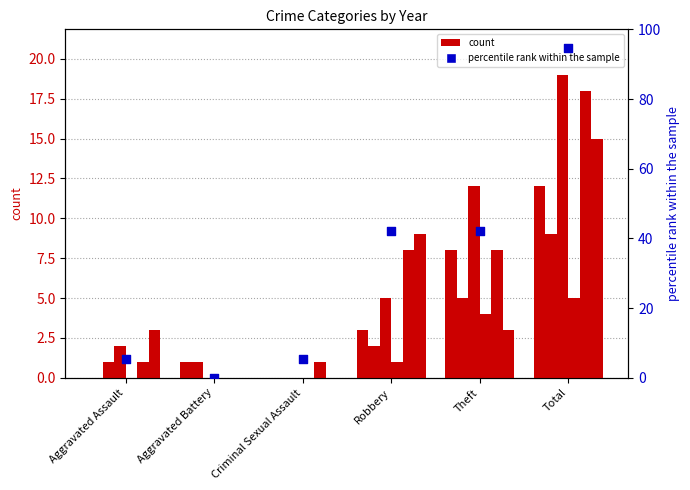

What is the change in value from Criminal Sexual Assault to Theft?

+36.8